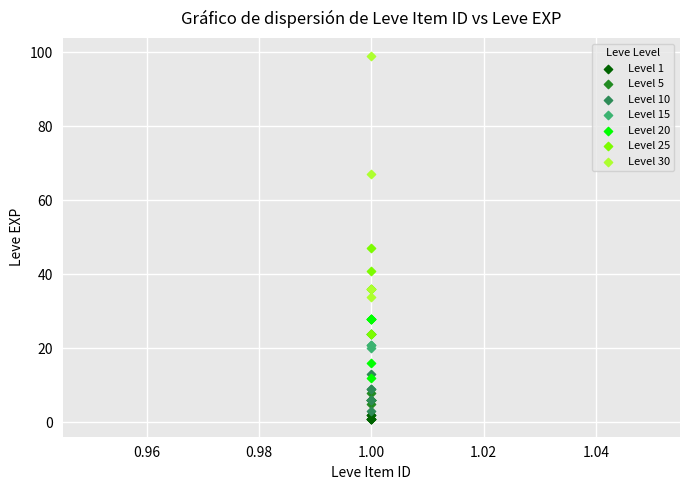

Which series reaches the maximum Y coordinate?

Level 30